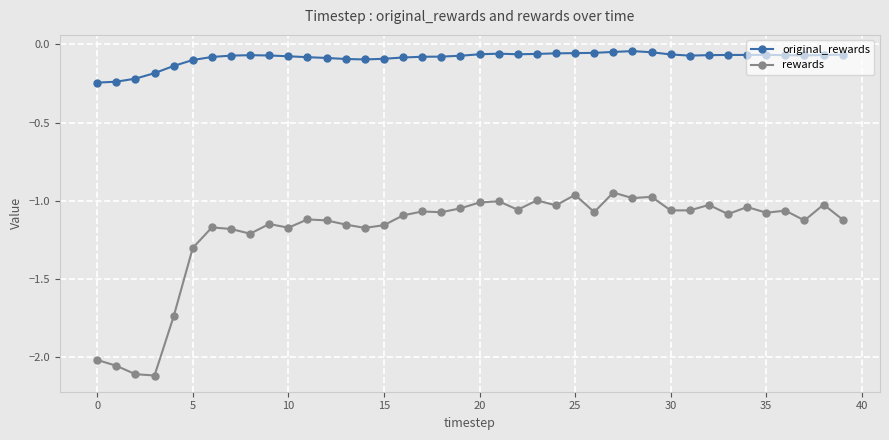

Which series has the largest total across all categories?

original_rewards